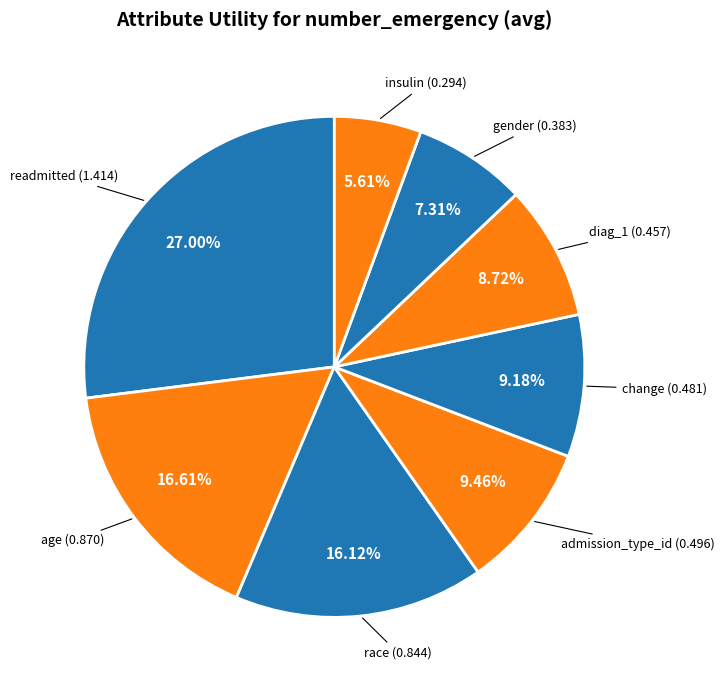

To the nearest percent, what is the difference between the largest and smallest slice percentages?

21%